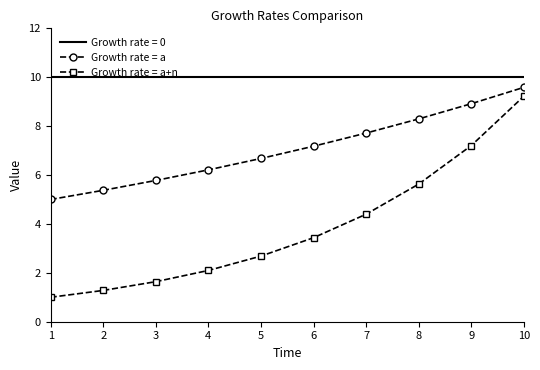

What is the difference between the highest and lowest values at 5?

7.3